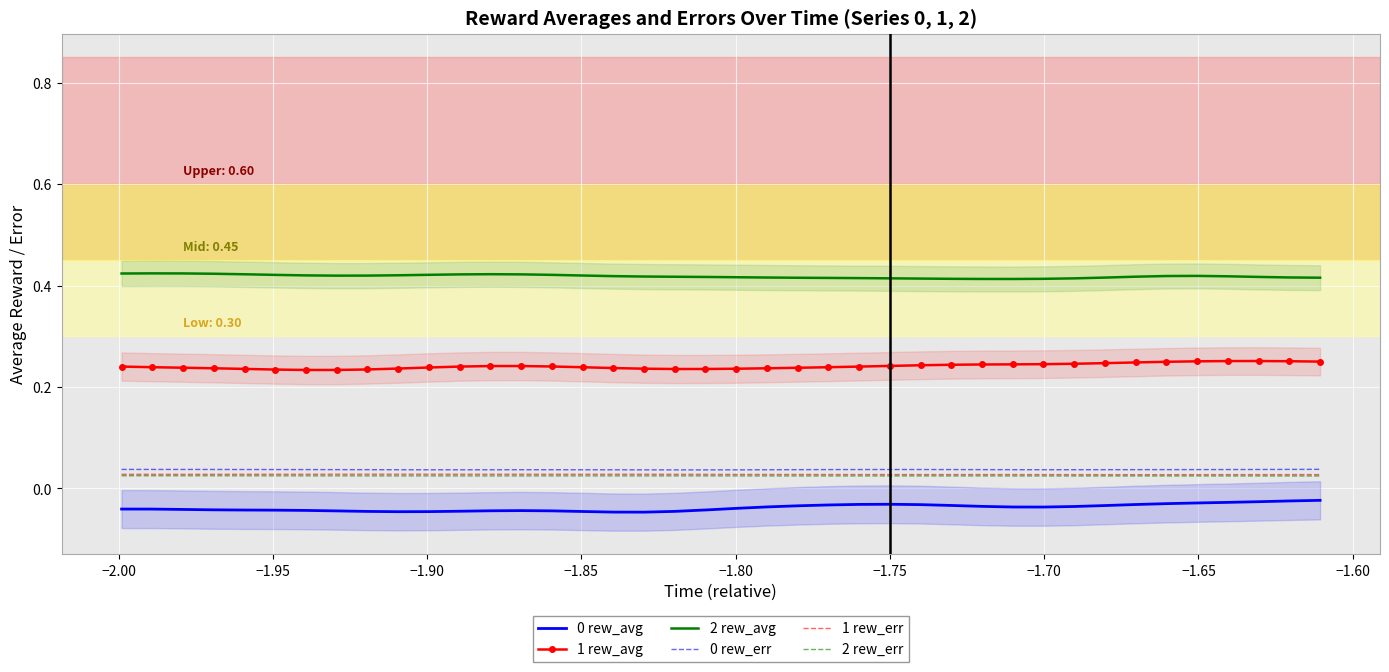

True or false: 1 rew_err and 2 rew_avg cross at least once.

False